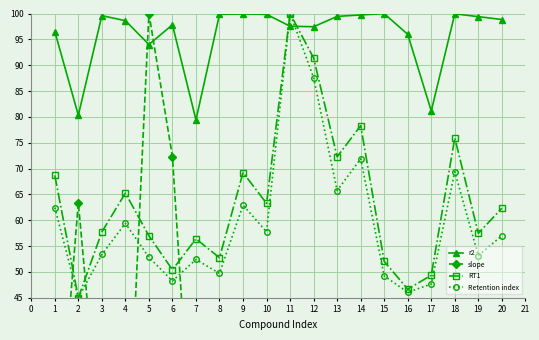

Which series ends up on top after the final intersection of RT1 and r2?

r2